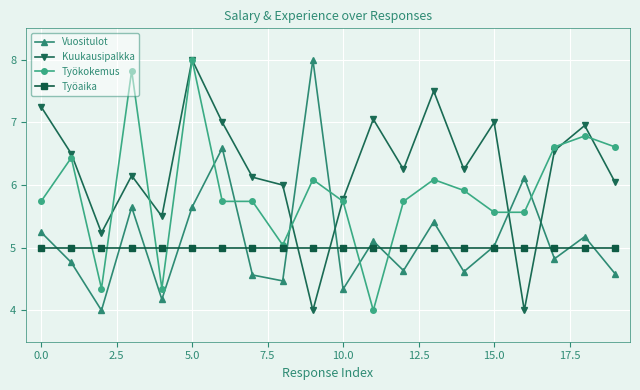

What is the greatest value displayed?

8.0